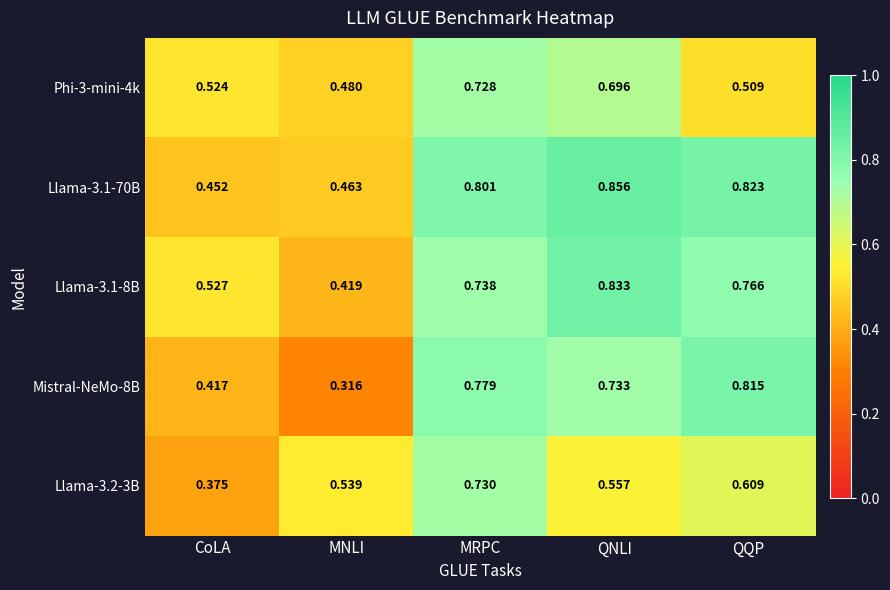

List the labels in order of Mistral-NeMo-8B value, largest first.

QQP, MRPC, QNLI, CoLA, MNLI